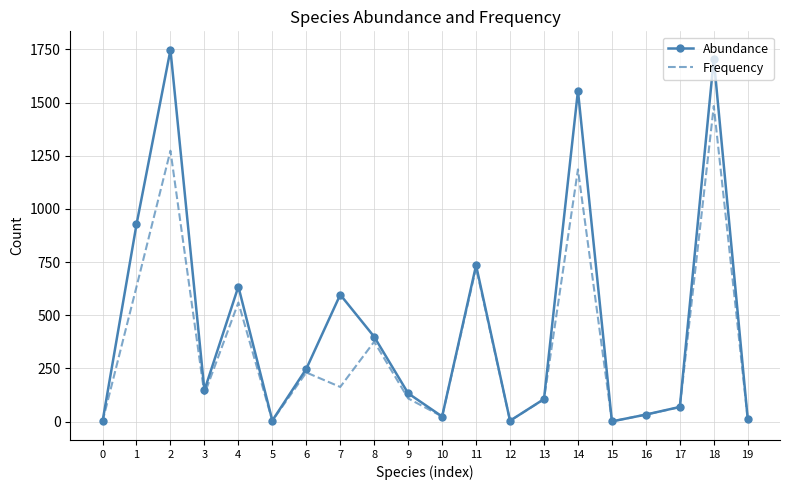

Which series has the largest total across all categories?

Abundance